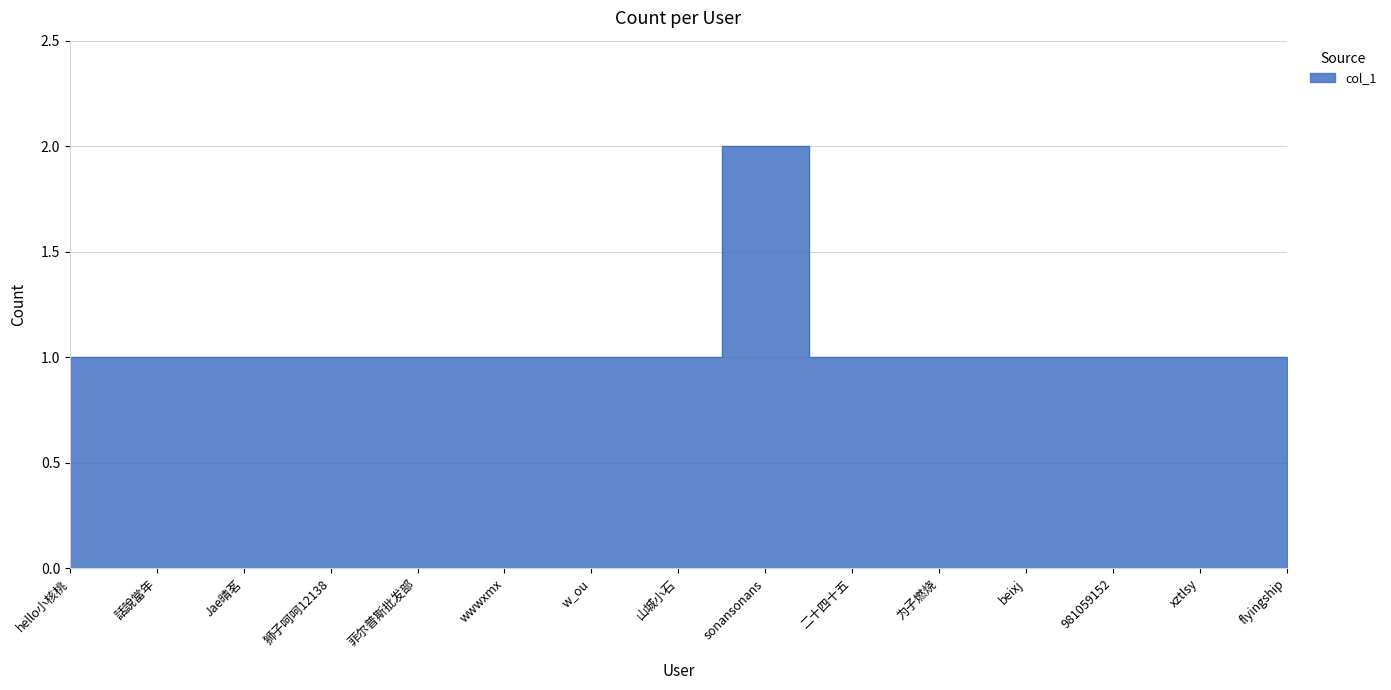

True or false: the data shows 1 at 狮子呵呵12138.

True